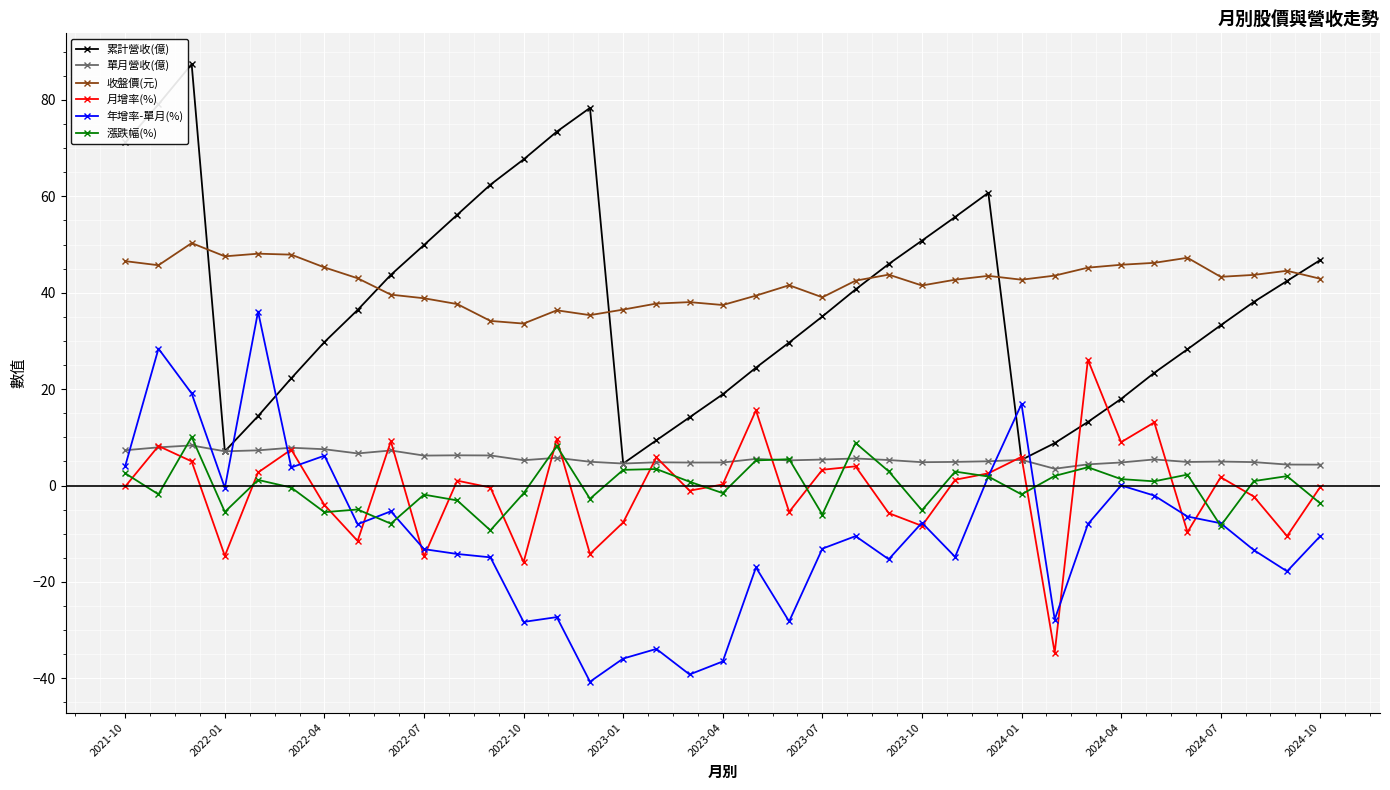

How many categories are shown in the chart?

37